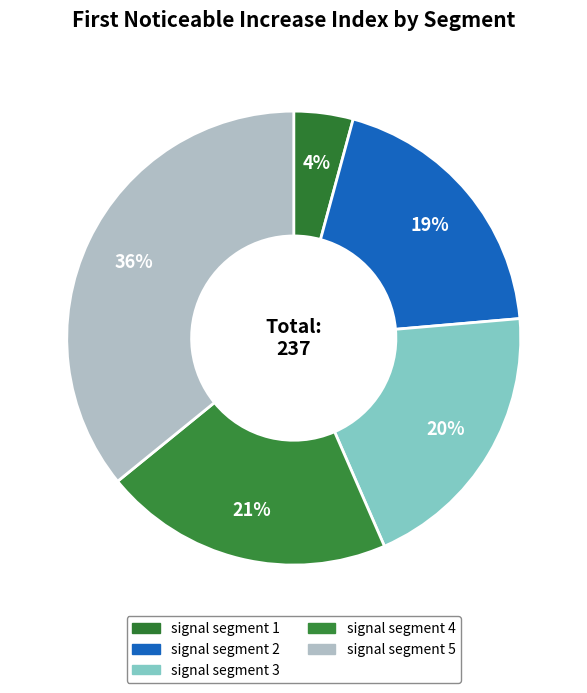

How many segments does this pie chart have?

5